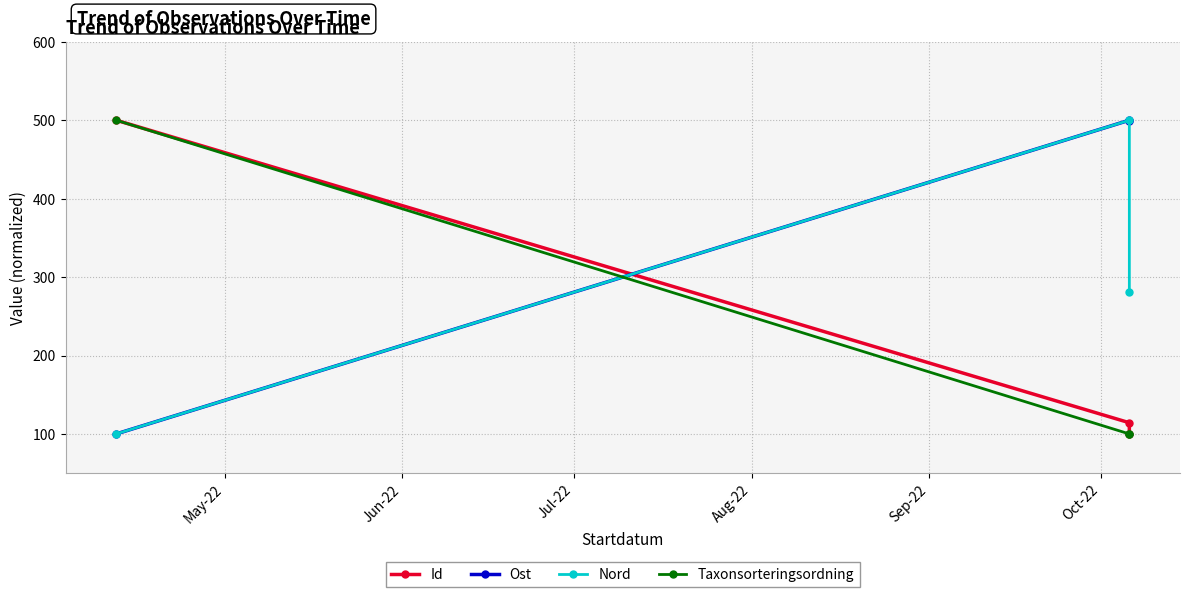

At which label does Id first exceed 114?

May-22